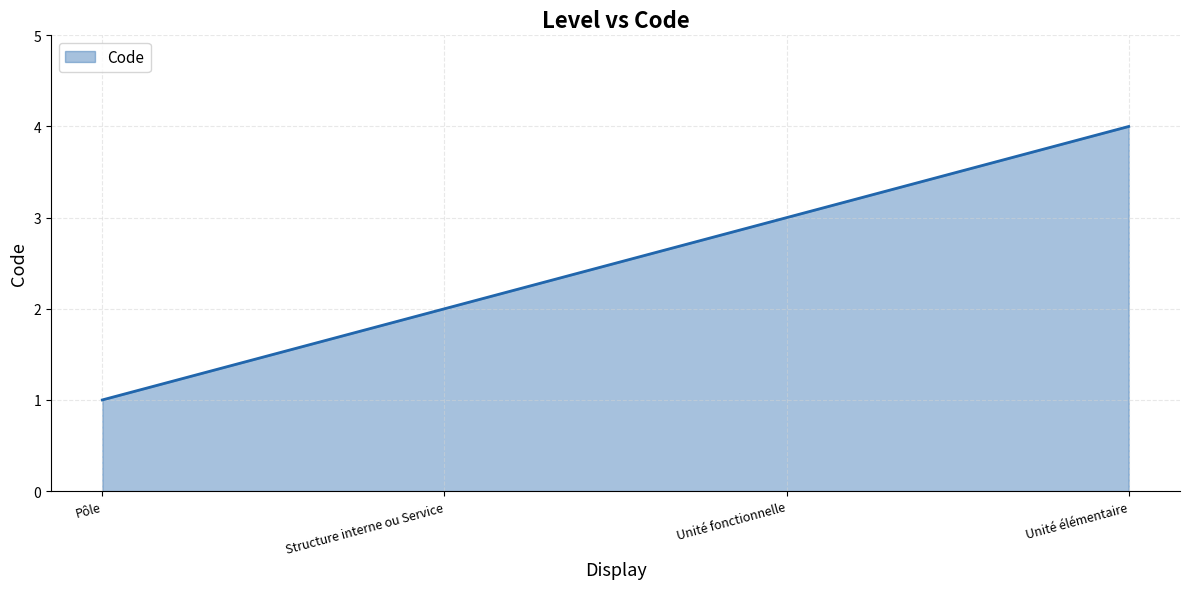

What position from the left is Unité fonctionnelle?

3